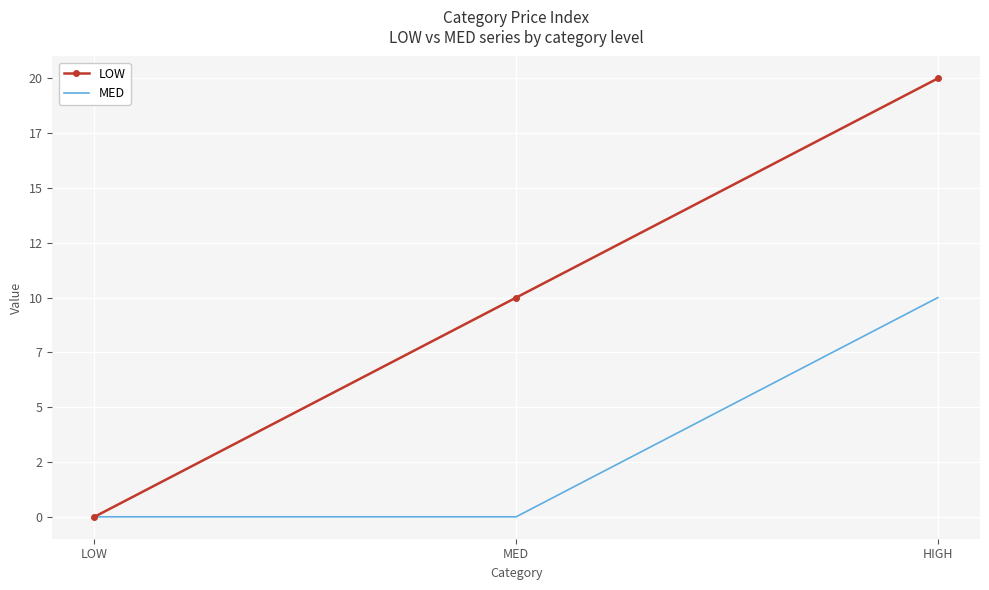

The LOW series shows 0 at LOW. True or false?

True